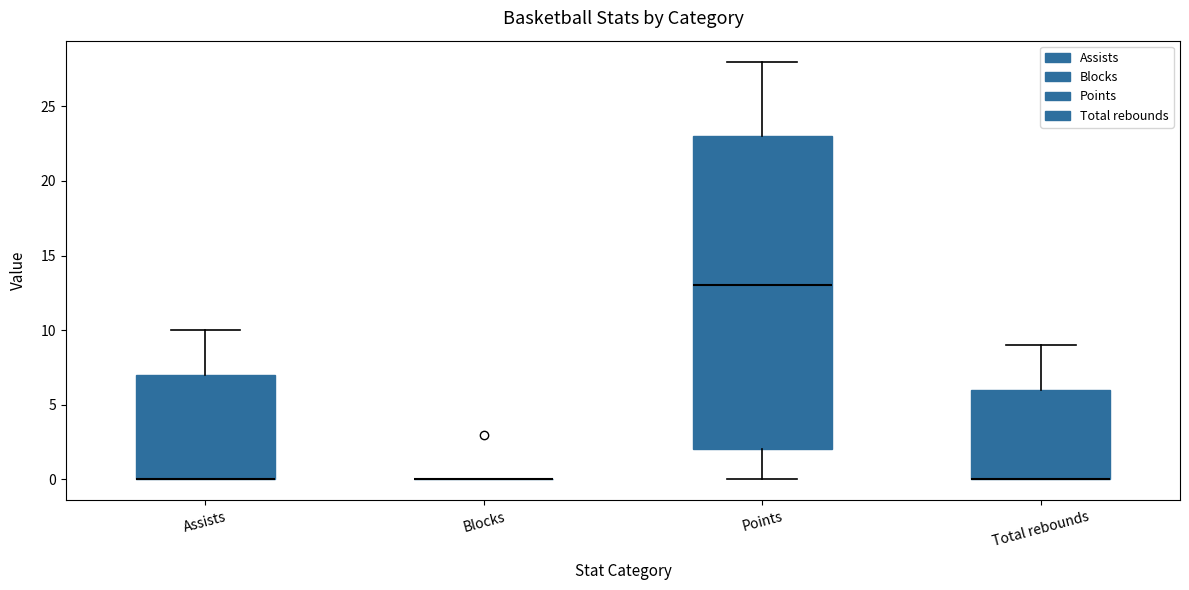

Where is the upper edge of the box for Assists on the y-axis? The values are not printed on the chart, so give them approximately, as read against the axis.

7